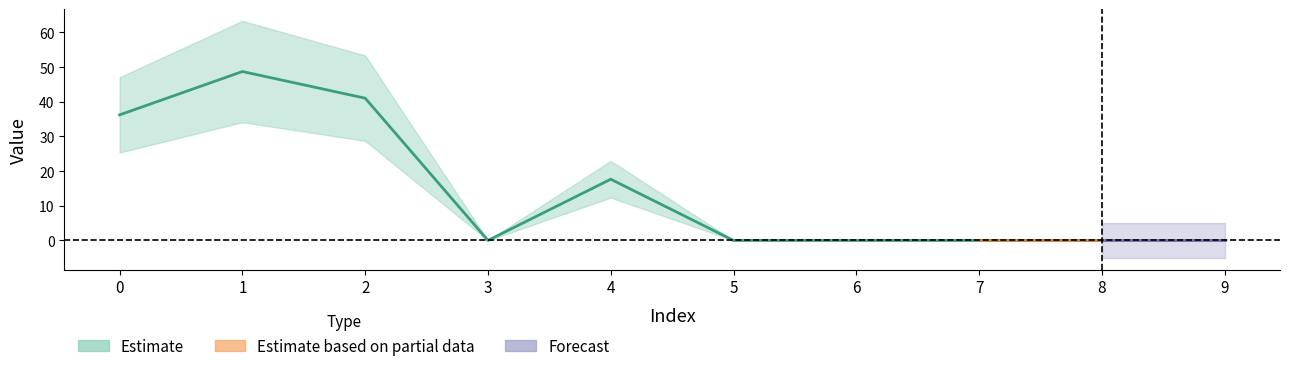

List the labels in order of value, smallest first.

3, 5, 6, 7, 8, 9, 4, 0, 2, 1